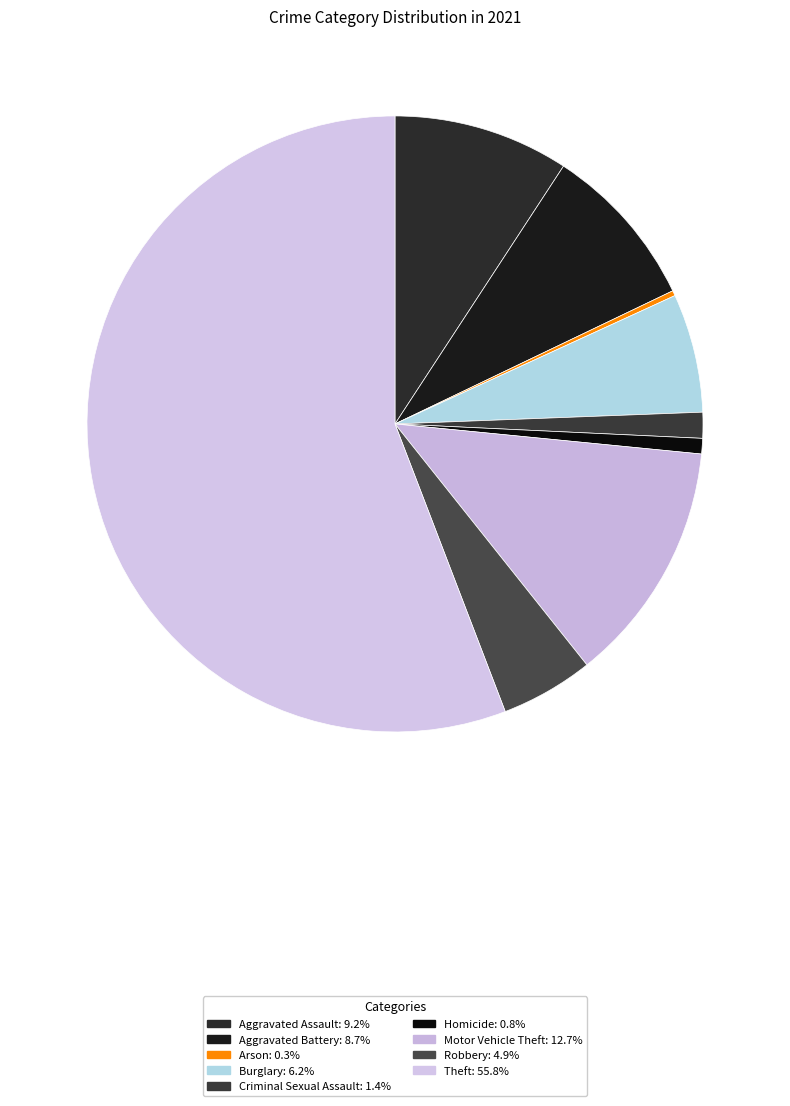

Rank the categories by value from highest to lowest.

Theft, Motor Vehicle Theft, Aggravated Assault, Aggravated Battery, Burglary, Robbery, Criminal Sexual Assault, Homicide, Arson